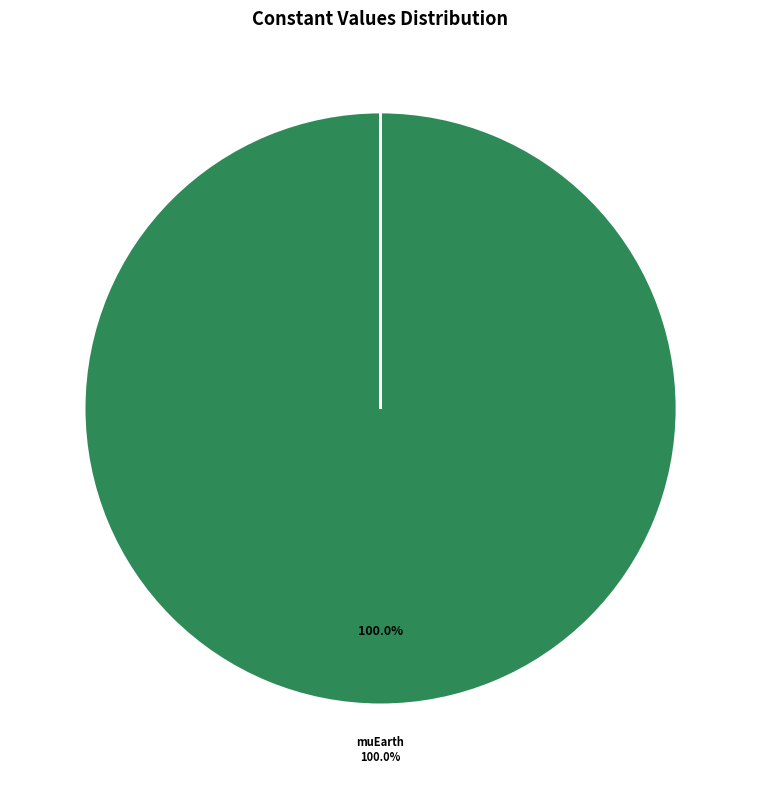

Is there a majority slice in this chart?

Yes